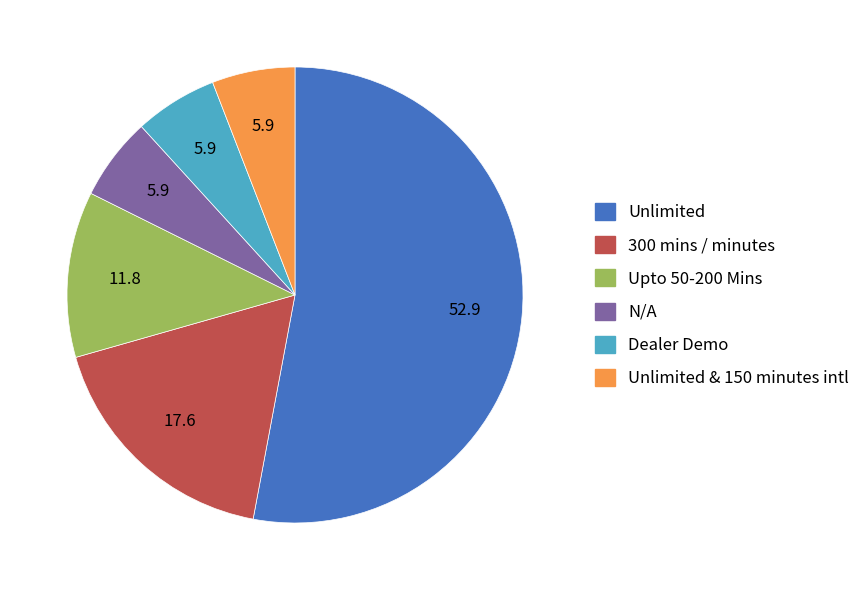

Is there a majority slice in this chart?

Yes